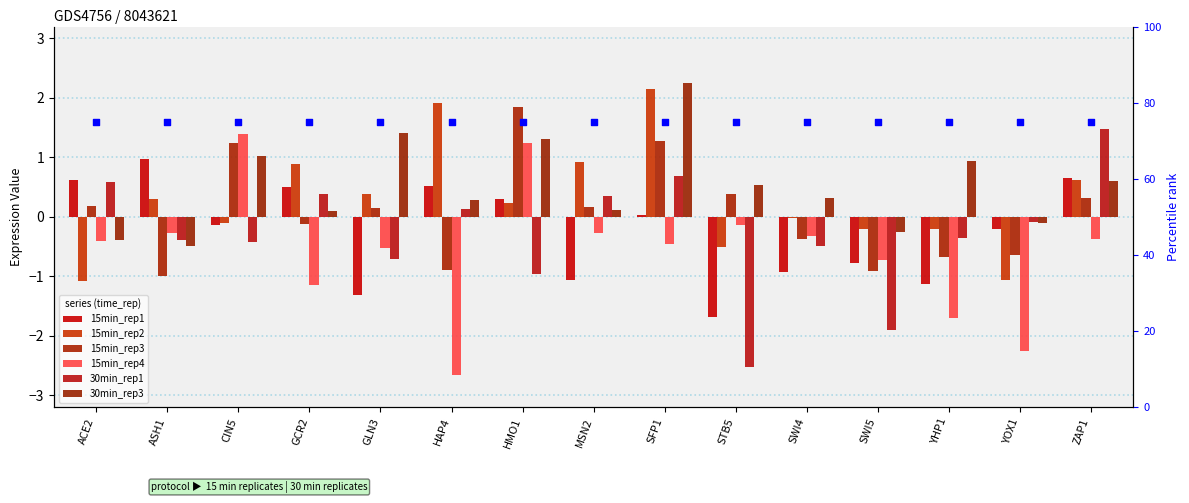

Which series contains the highest Y value?

30min_rep3